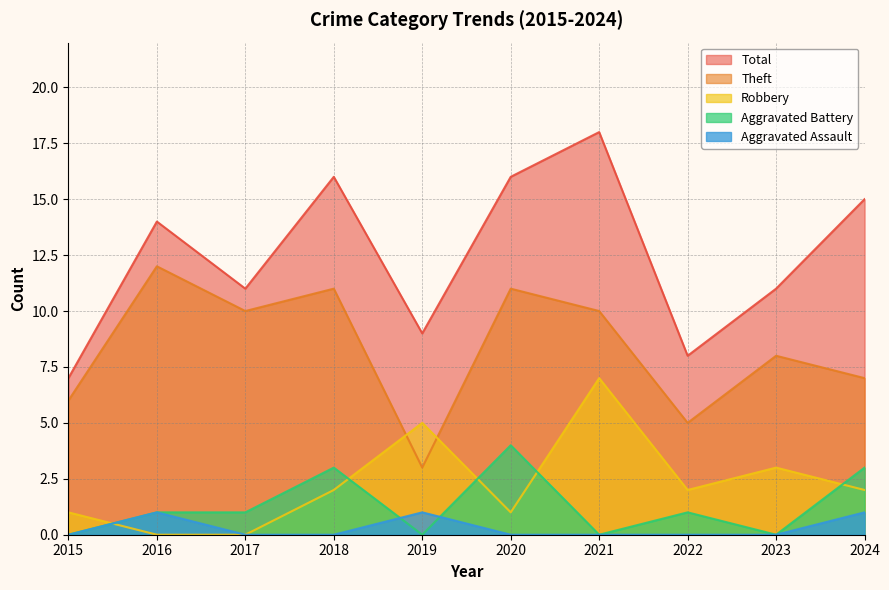

Is it true that Total equals 9 at 2019?

True